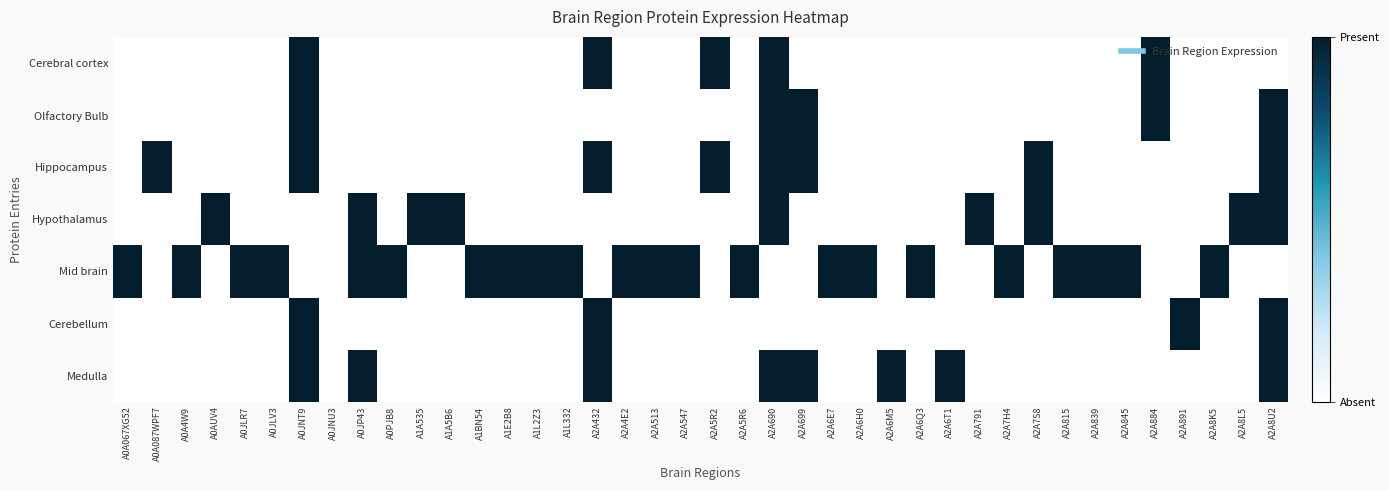

At how many categories does at least one series exceed 0?

39